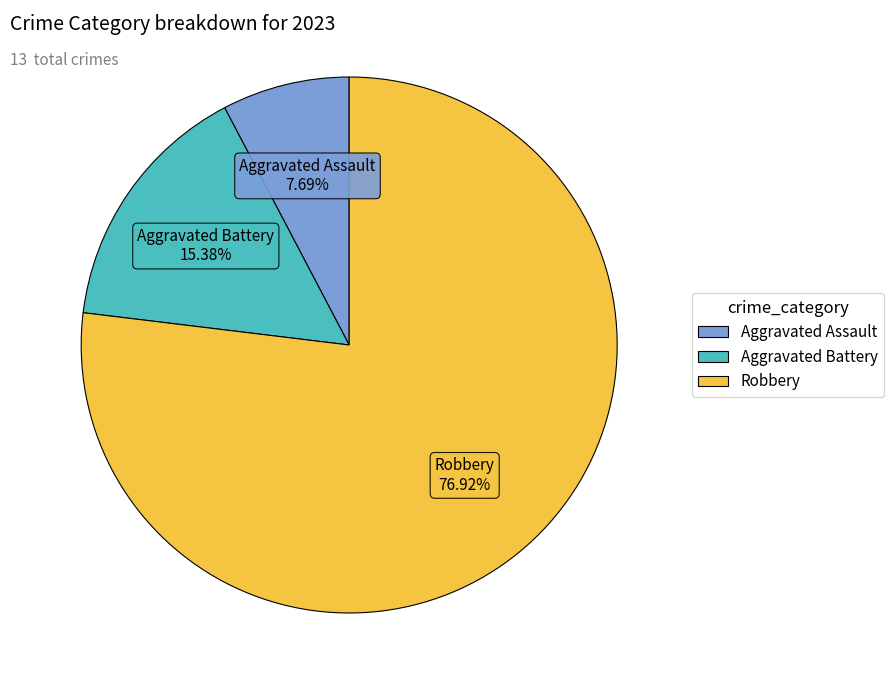

Does any single category account for the majority?

Yes